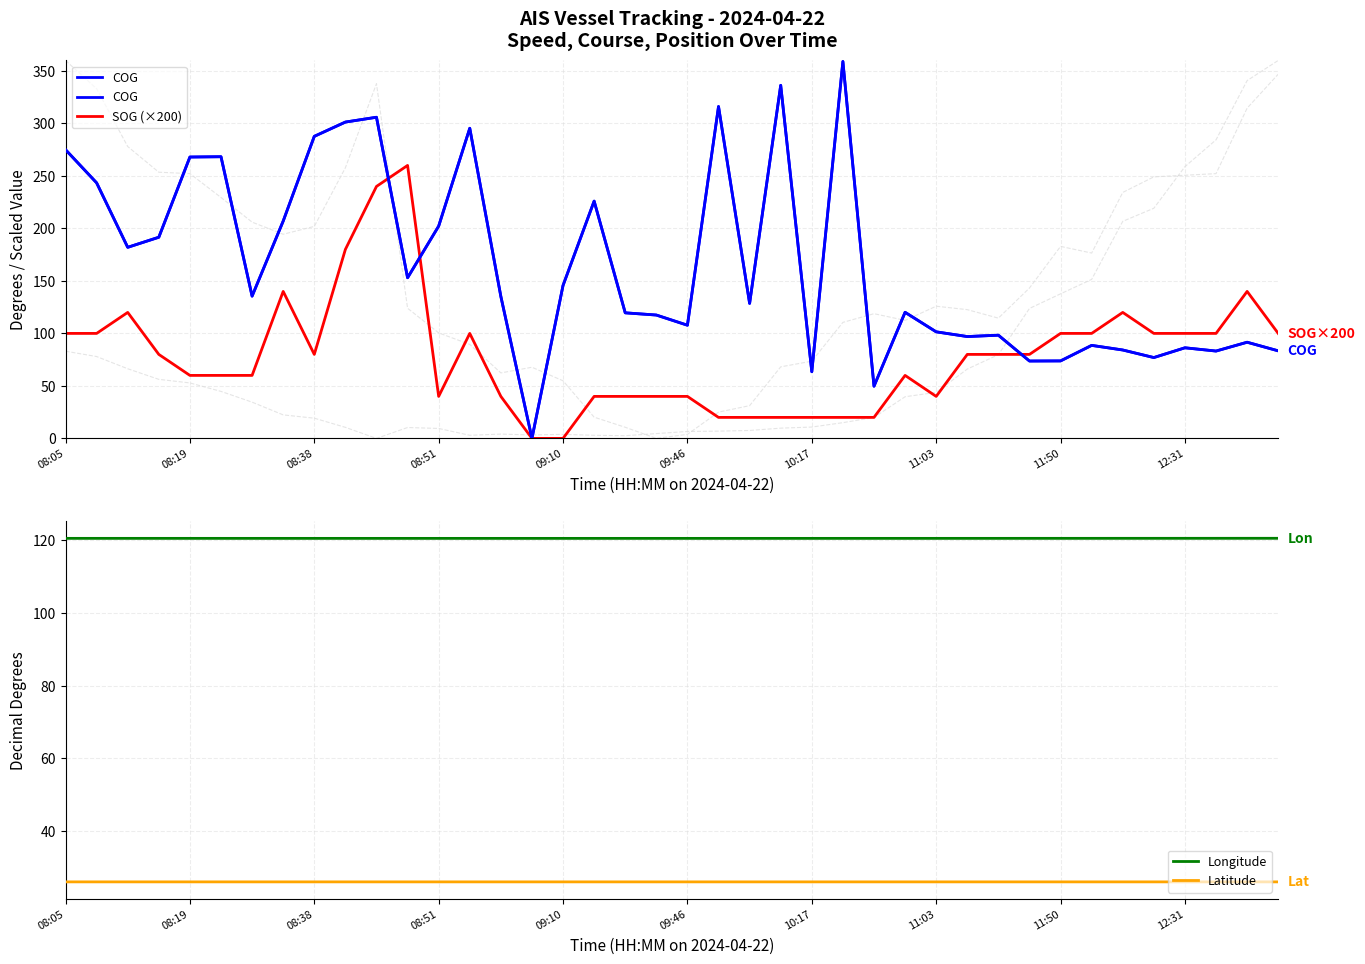

Reading right to left, extract all data points from this chart.

COG: 83.4	91.6	83.2	86.3	77.0	84.2	88.6	73.8	73.7	98.3	97.0	101.5	120.1	49.7	359.0	63.5	336.3	128.6	316.1	107.8	117.5	119.6	226.0	145.7	0.0	135.2	295.4	202.2	153.0	305.9	301.3	287.7	207.0	135.5	268.3	268.0	191.6	182.0	243.4	275.0
SOG (×200): 100.0	140.0	100.0	100.0	100.0	120.0	100.0	100.0	80.0	80.0	80.0	40.0	60.0	20.0	20.0	20.0	20.0	20.0	20.0	40.0	40.0	40.0	40.0	0.0	0.0	40.0	100.0	40.0	260.0	240.0	180.0	80.0	140.0	60.0	60.0	60.0	80.0	120.0	100.0	100.0
Longitude: 120.5	120.5	120.5	120.5	120.5	120.5	120.5	120.5	120.5	120.5	120.5	120.5	120.5	120.5	120.5	120.5	120.5	120.5	120.5	120.5	120.5	120.5	120.5	120.5	120.5	120.5	120.5	120.5	120.5	120.5	120.5	120.5	120.5	120.5	120.5	120.5	120.5	120.5	120.5	120.5
Latitude: 26.0	26.0	26.0	26.0	26.0	26.0	26.0	26.0	26.0	26.0	26.0	26.0	26.0	26.0	26.0	26.0	26.0	26.0	26.0	26.0	26.0	26.0	26.0	26.0	26.0	26.0	26.0	26.0	26.0	26.0	26.0	26.0	26.0	26.0	26.0	26.0	26.0	26.0	26.0	26.0